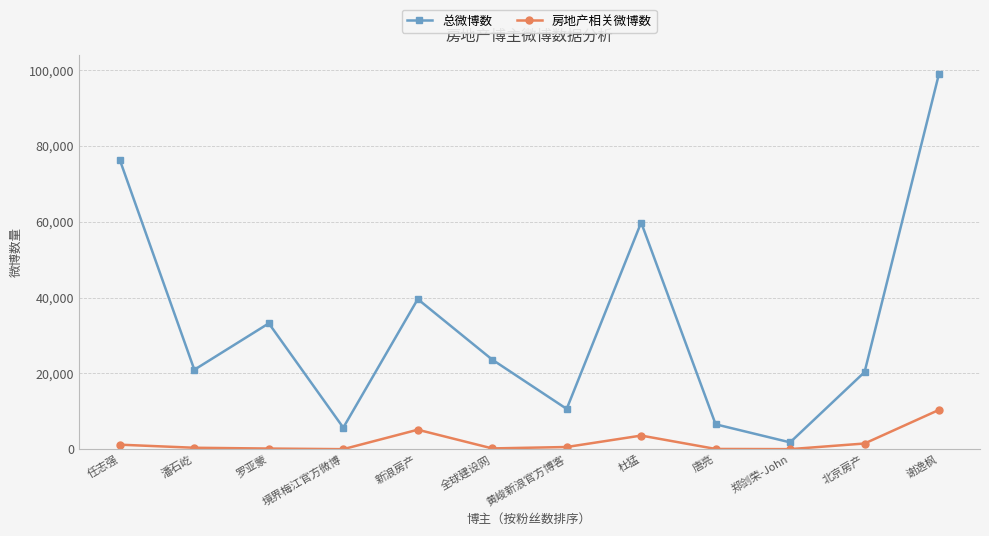

The value of 总微博数 at 任志强 is 46120. True or false?

False